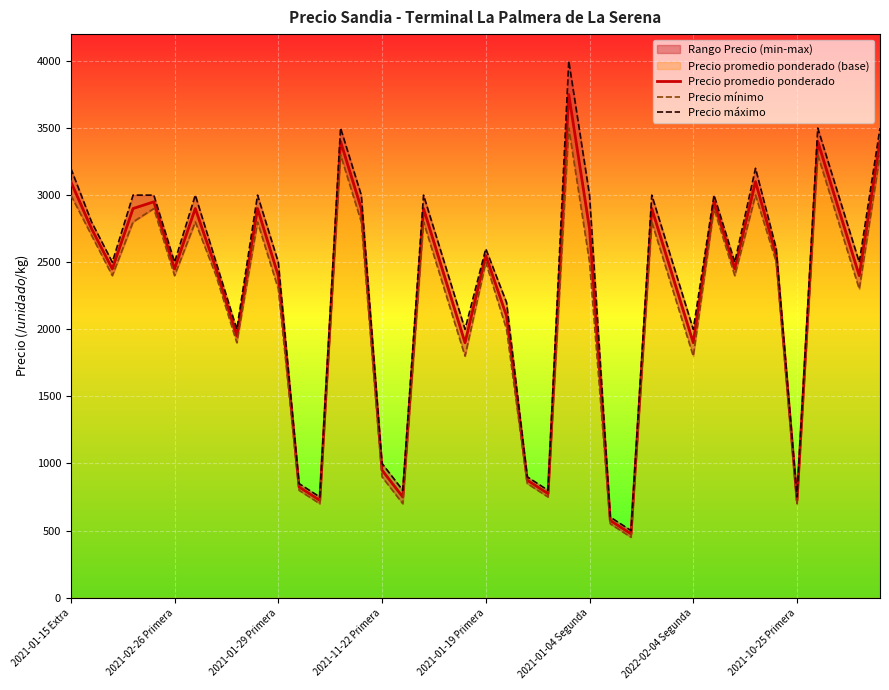

Count the number of categories in the chart.

40